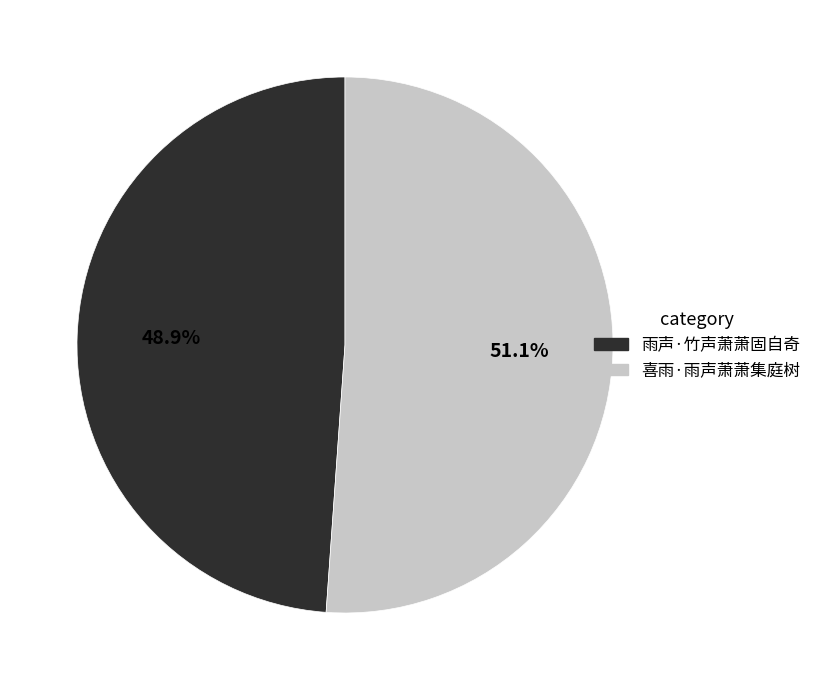

Which category has the smallest portion of the pie?

雨声·竹声萧萧固自奇